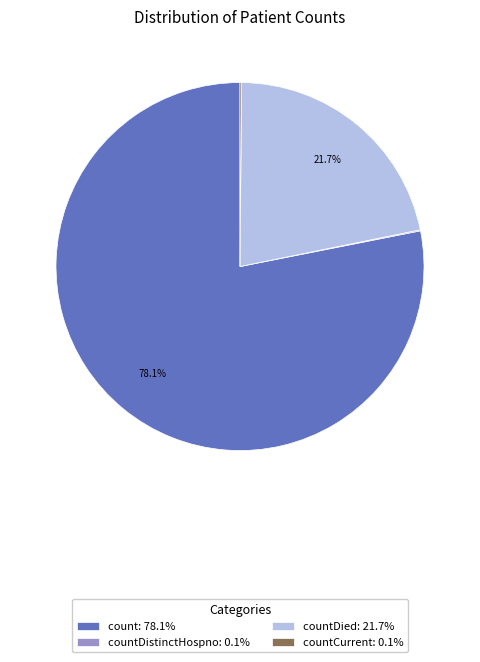

Do countDied: 21.7% and count: 78.1% together represent more than half of the pie?

Yes